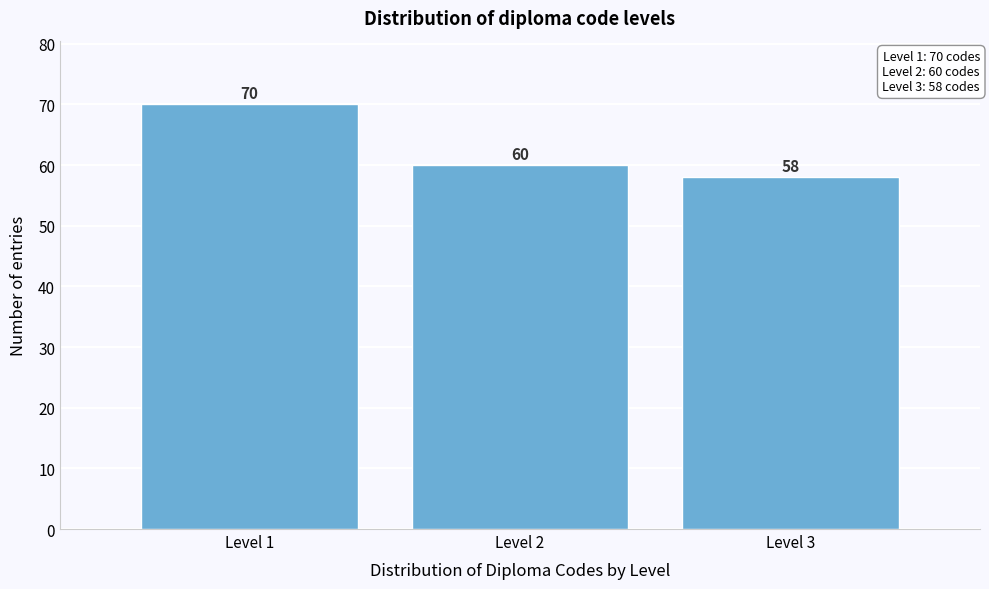

Reading right to left, list all the values displayed in this chart.

58	60	70